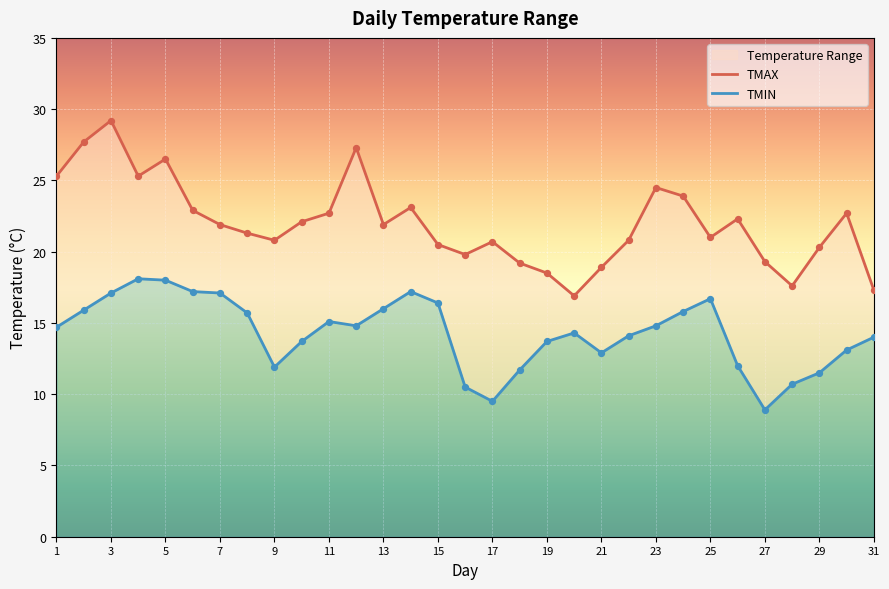

Which series contains the lowest Y value?

TMIN